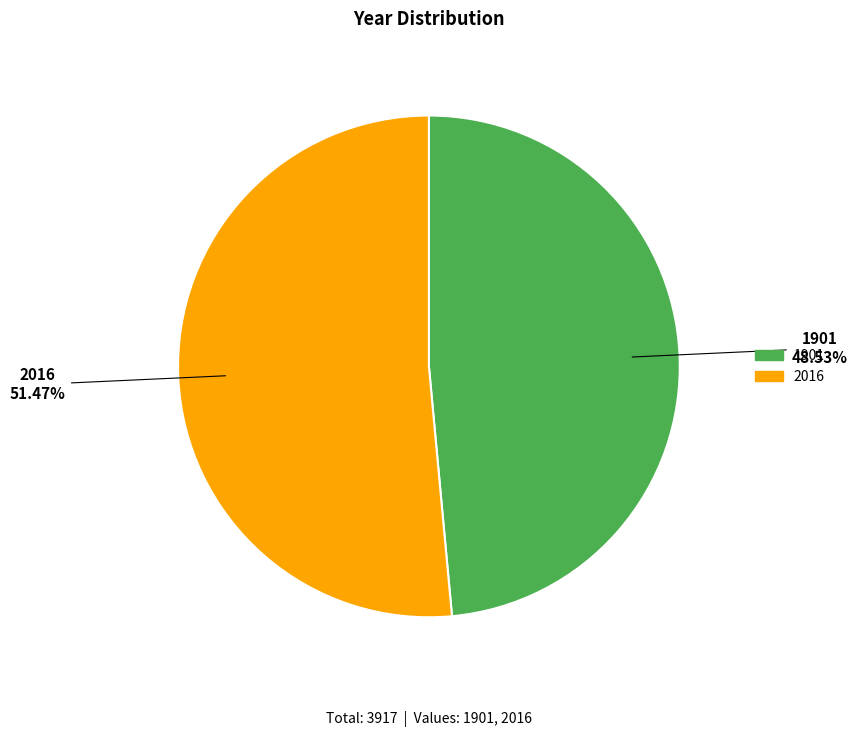

To the nearest percent, what is the average slice percentage?

50%